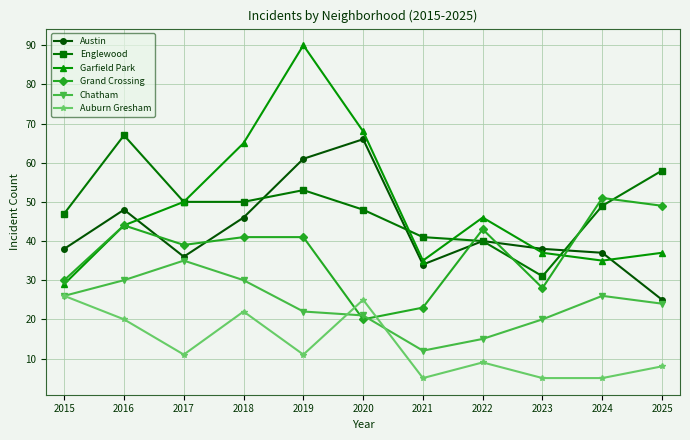

What is the total value across all series at 2025?

201